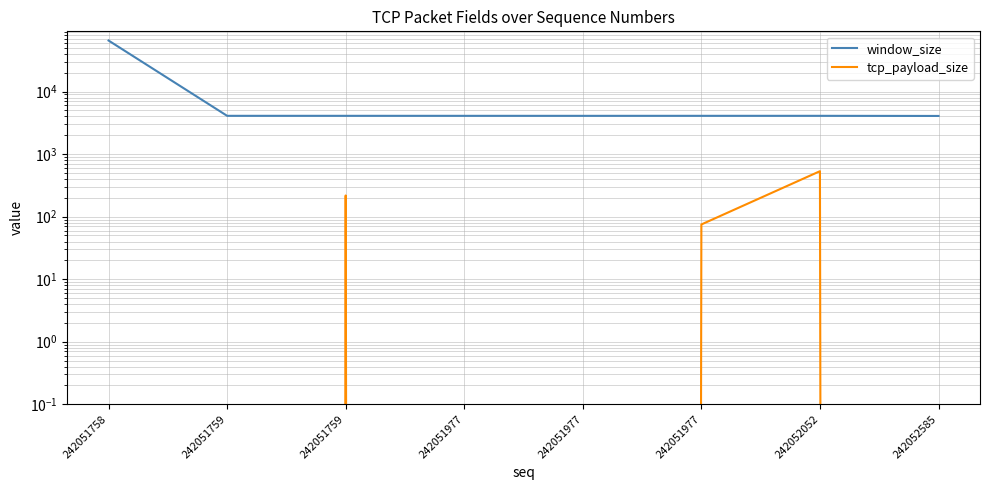

How many lines are shown in the chart?

2